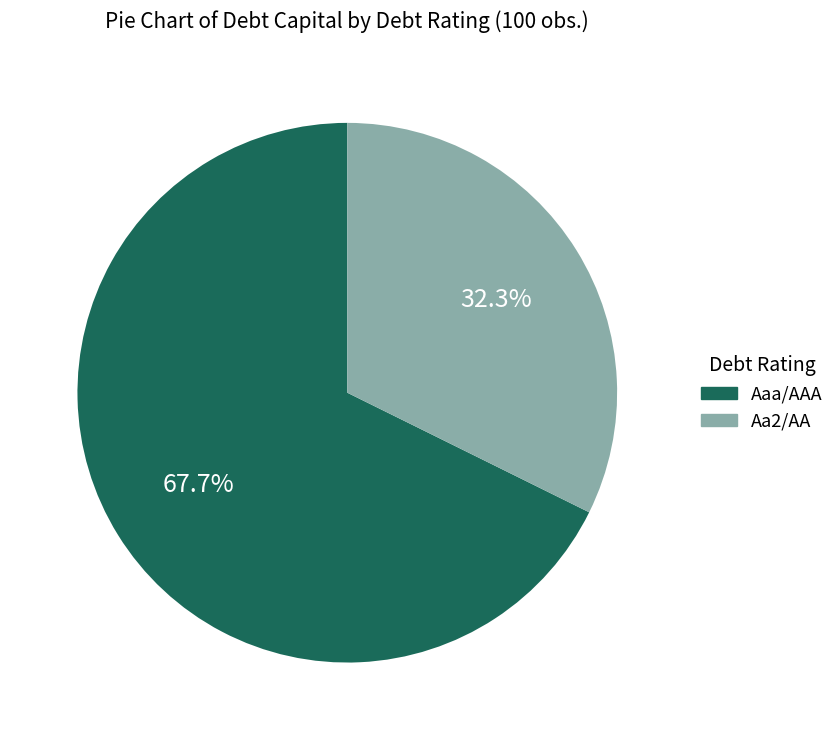

Is there any slice that represents more than half of the pie?

Yes